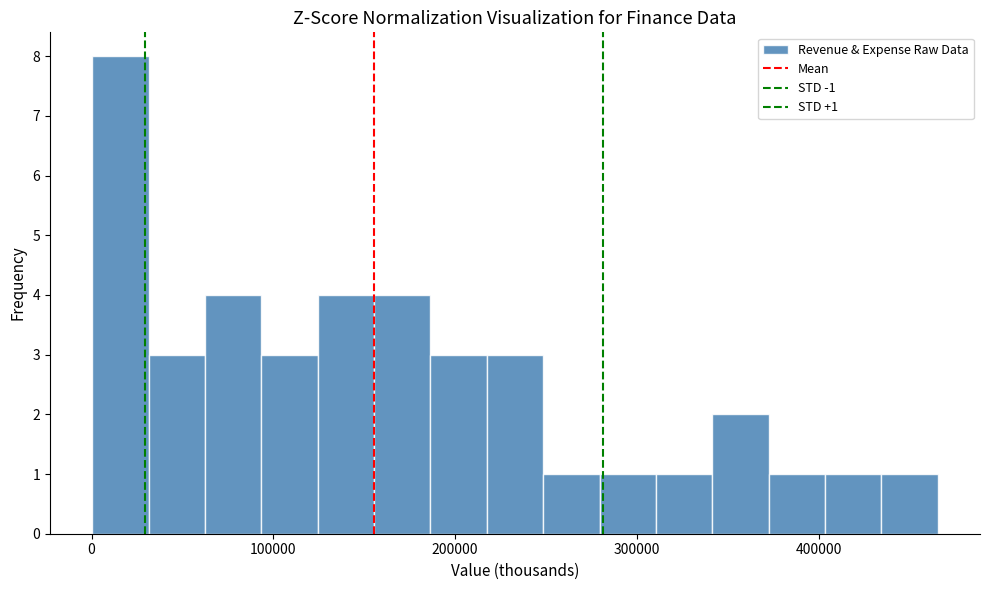

Read against the x-axis, roughly where is the centre of the tallest bar?

20000